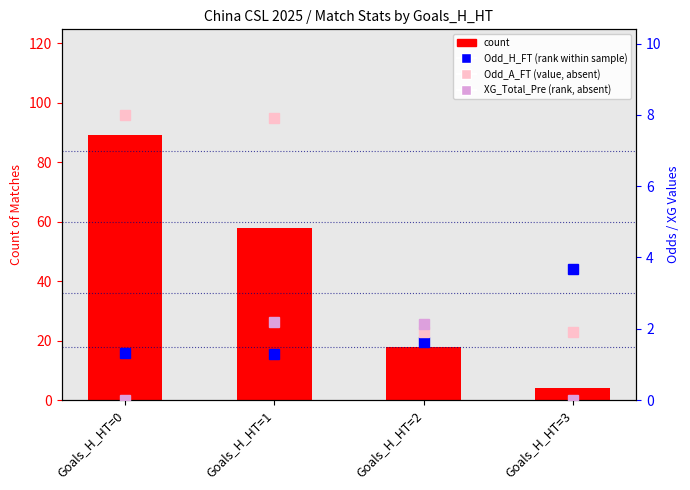

What is the value of the Odd_H_FT (percentile rank) bar at the 4th from the left?

3.7